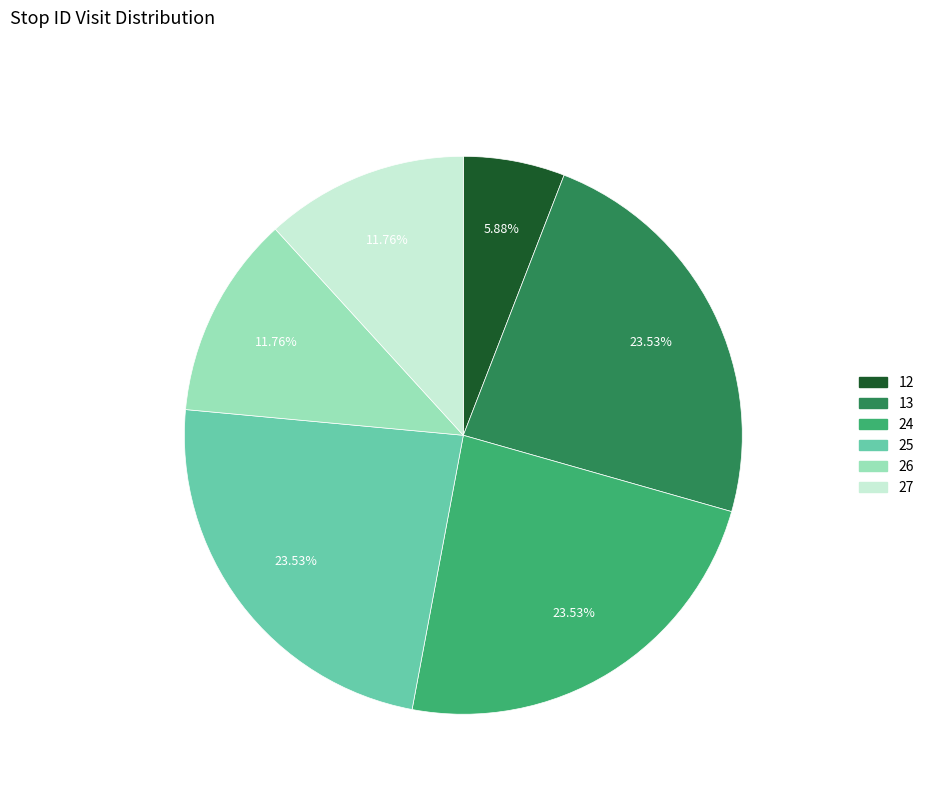

Combined, do 24 and 26 account for over 50%?

No